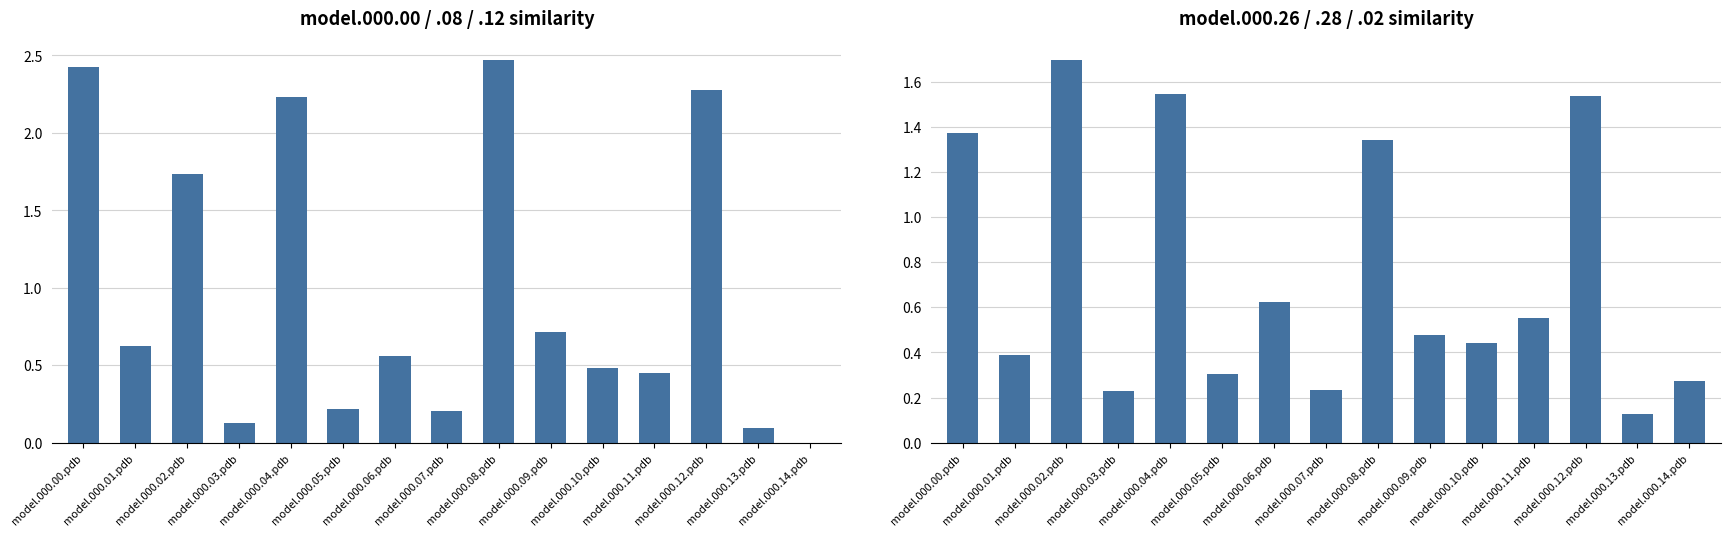

What is the sum of all model.000.26 / .28 / .02 similarity values?

11.1